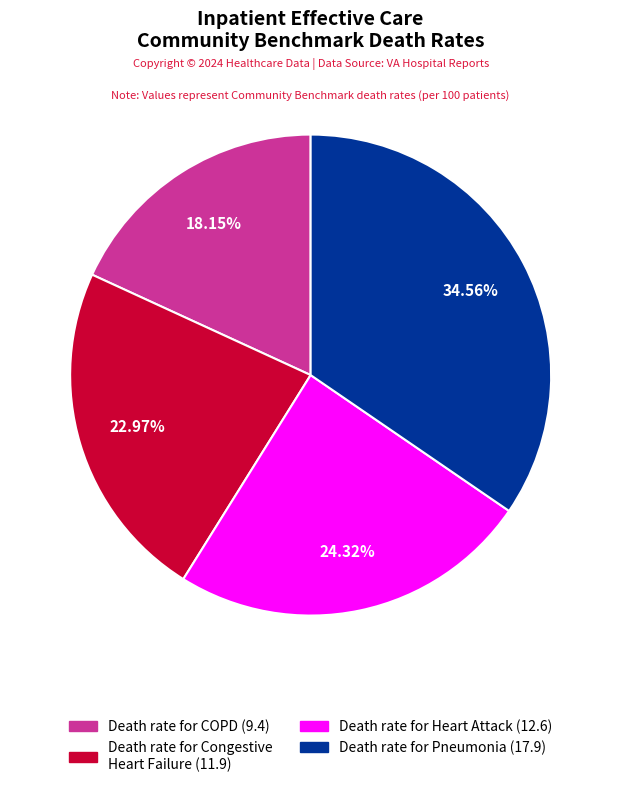

Does any single category account for the majority?

No